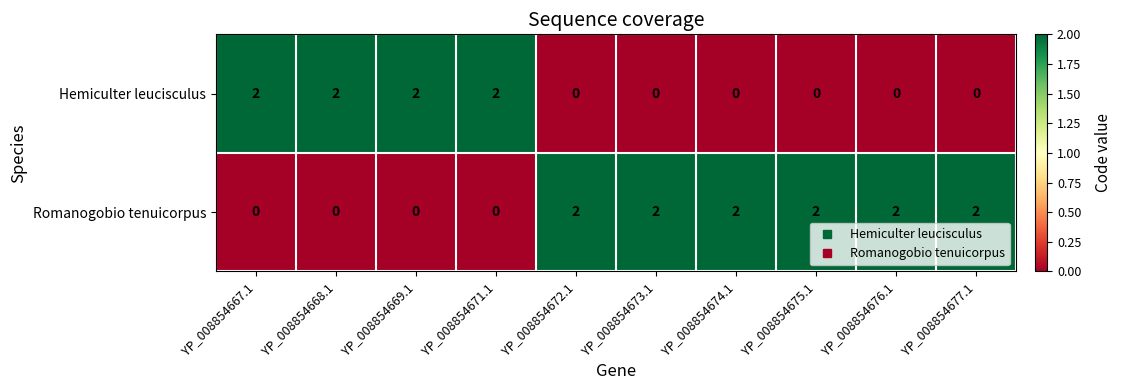

Which series has the largest total across all categories?

Romanogobio tenuicorpus